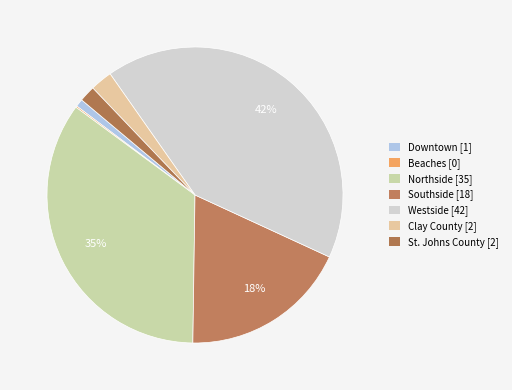

True or false: St. Johns County accounts for 2% of the total.

True